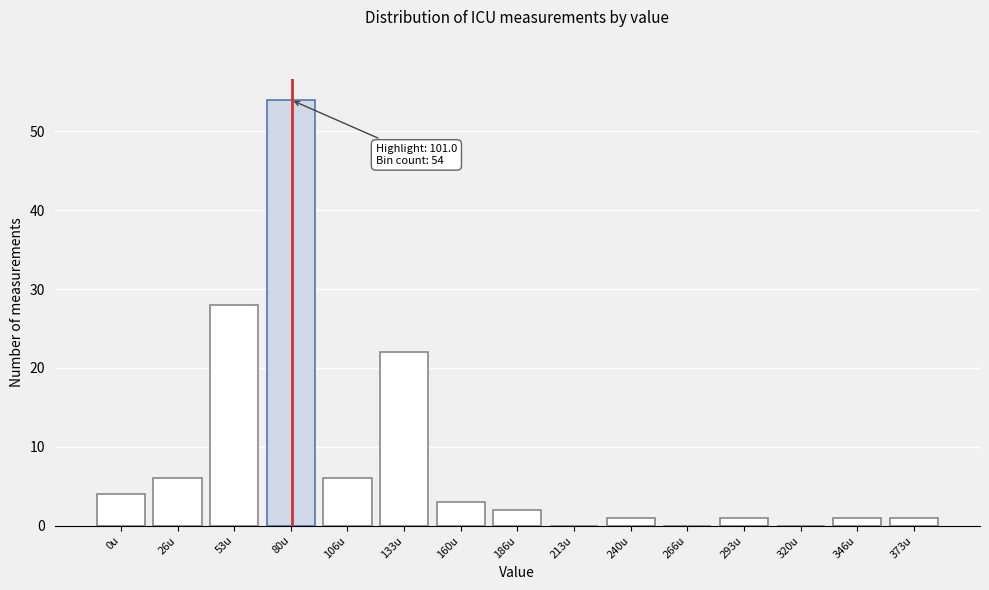

Reading left to right, transcribe all the data shown in this chart.

0u=4	26u=6	53u=28	80u=54	106u=6	133u=22	160u=3	186u=2	213u=0	240u=1	266u=0	293u=1	320u=0	346u=1	373u=1